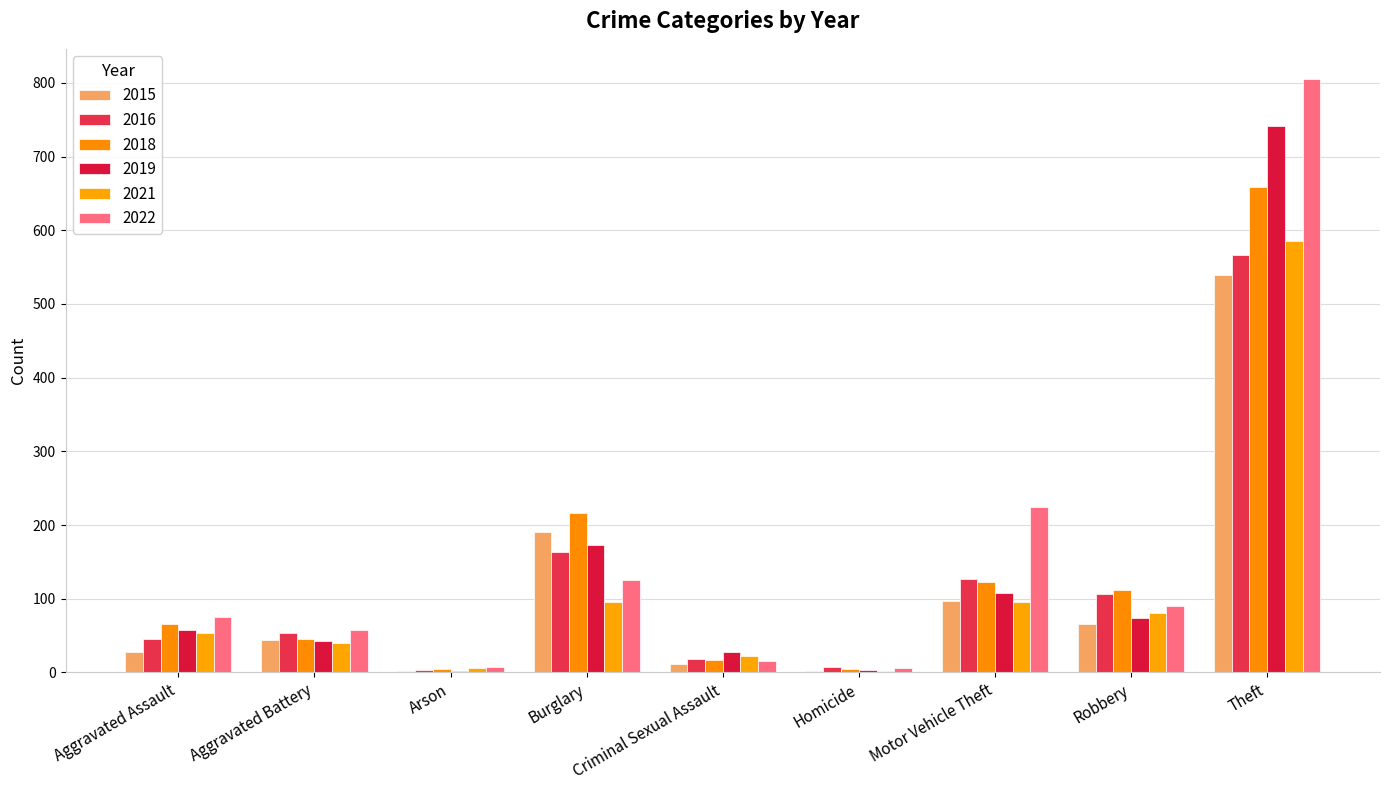

What is the difference between the 2019 values at Aggravated Battery and Robbery?

32